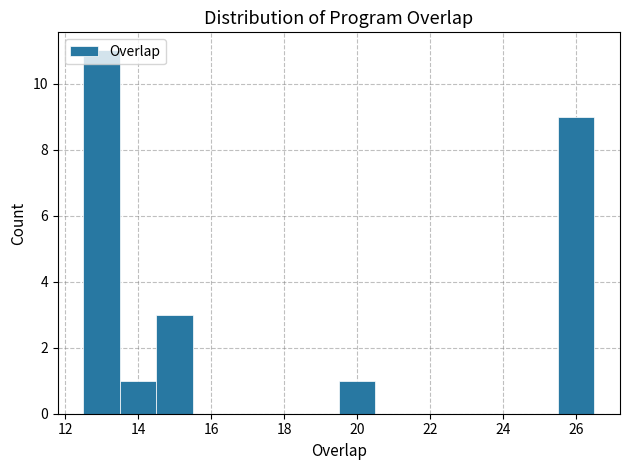

Over which range of the x-axis is the bar tallest?

12.5 to 13.5